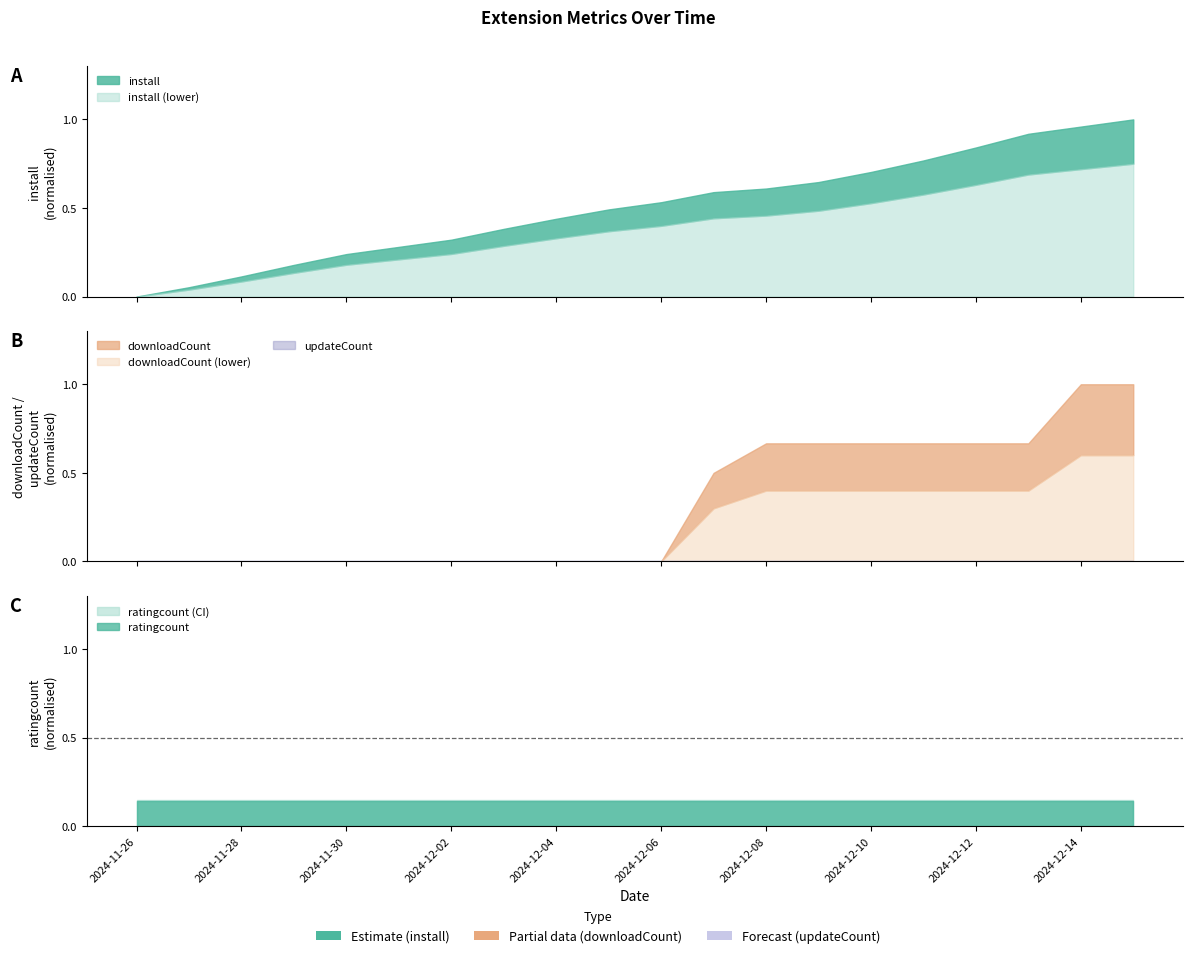

The value of install at 2024-11-30 is 43051. True or false?

False